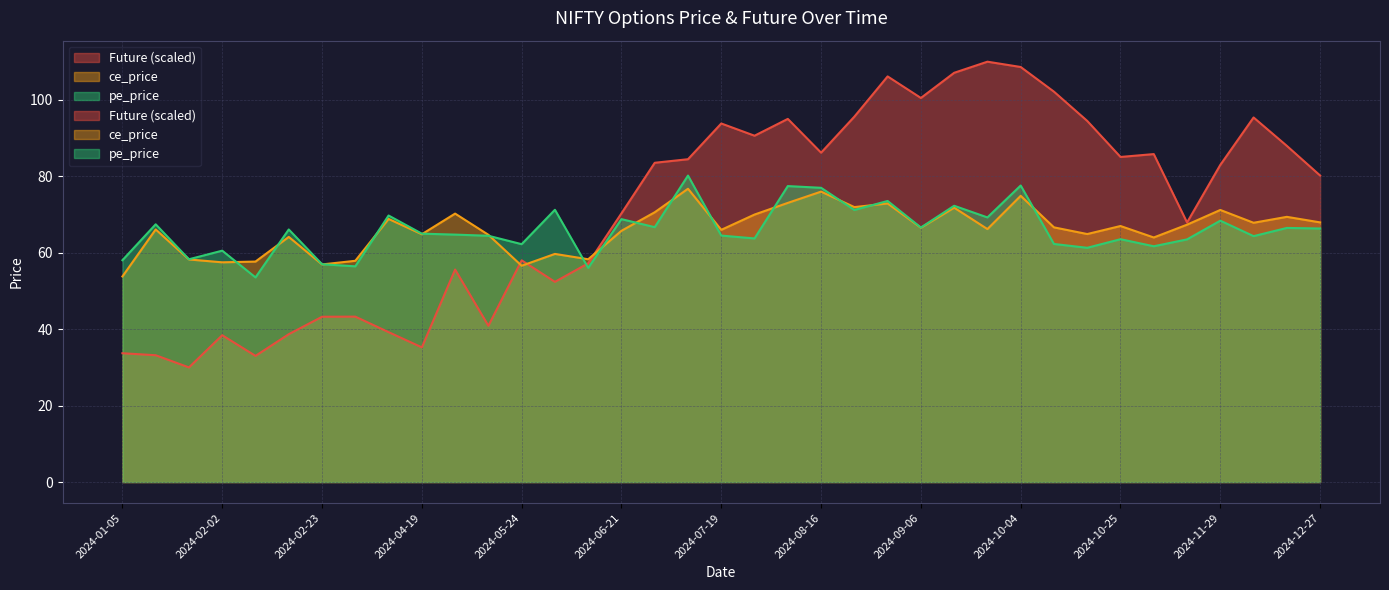

What is the label of the 19th point from the left?

2024-07-19